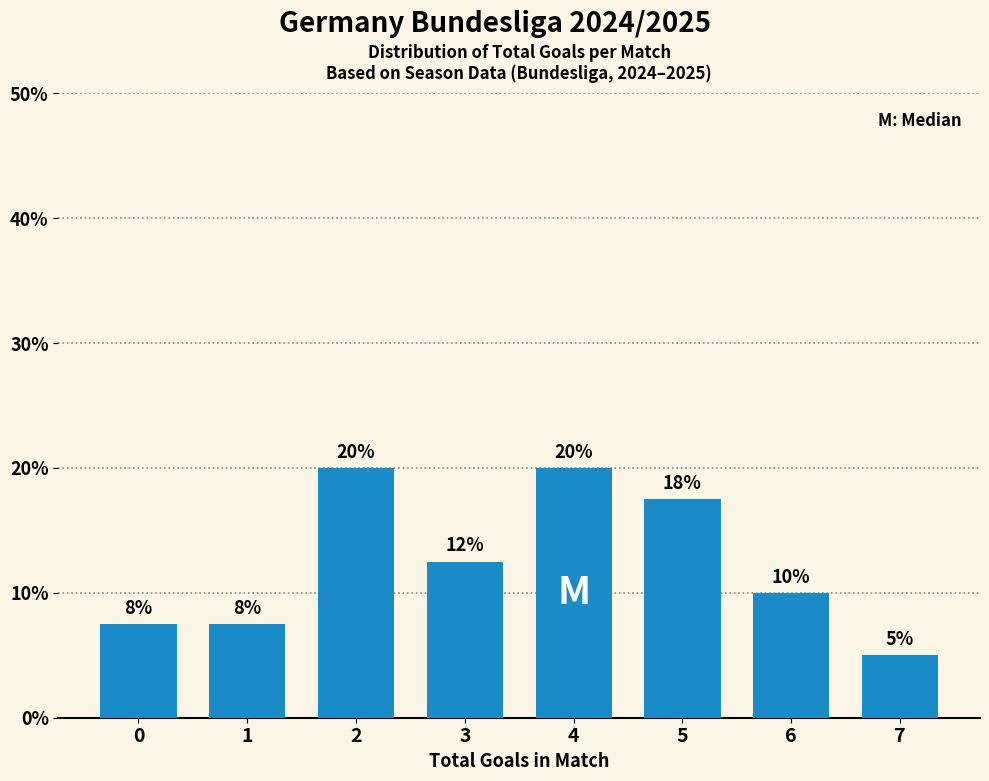

The chart shows a value of 5.2 at 0. True or false?

False